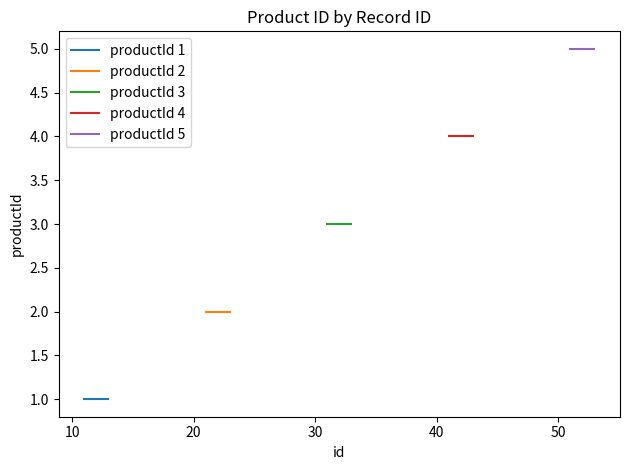

At 10, list the series in order from smallest to largest.

productId 1, productId 2, productId 3, productId 4, productId 5